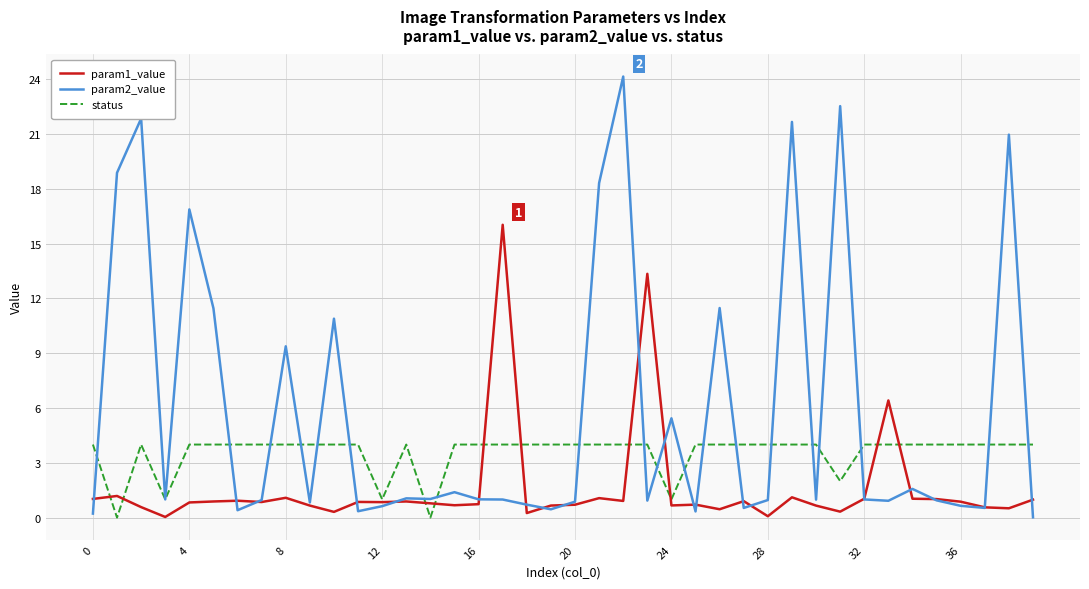

Rank the series by their average value, from lowest to highest.

param1_value, status, param2_value